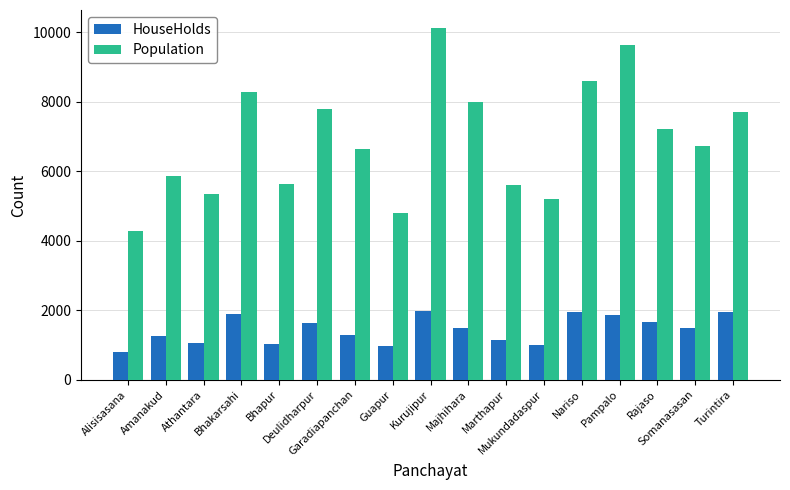

What are all the series names shown in the legend?

HouseHolds, Population